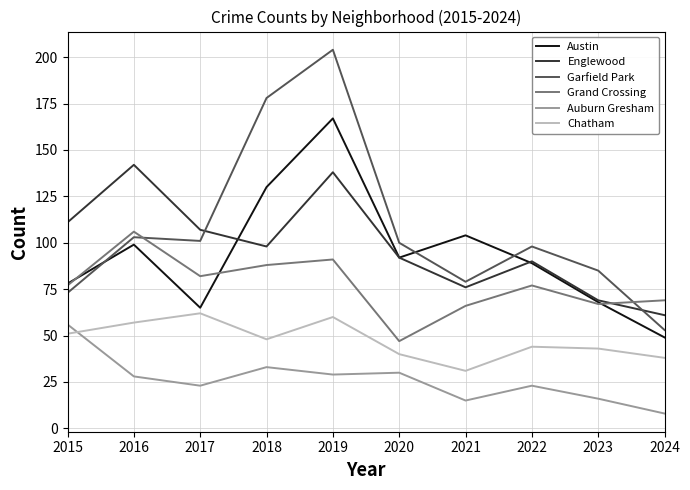

Where is the first local maximum for Grand Crossing?

2016